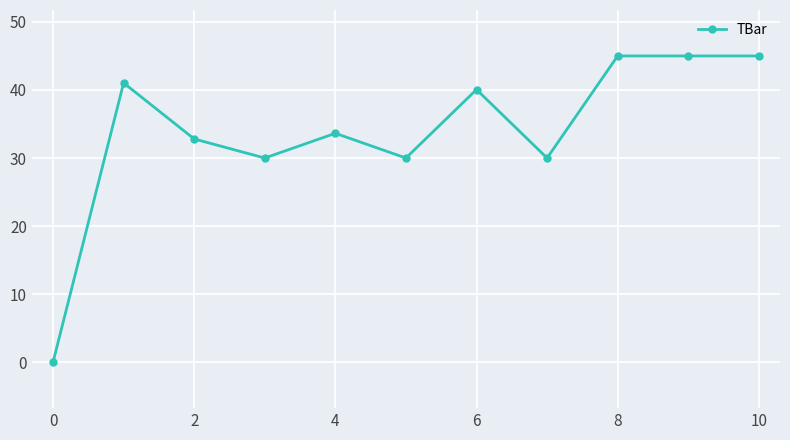

What is the average value?

33.9